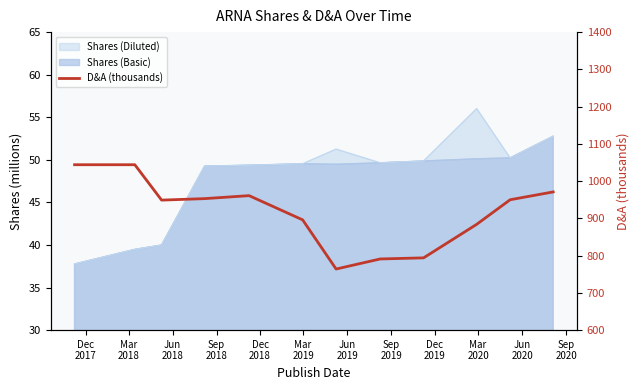

How many categories are shown in the chart?

12